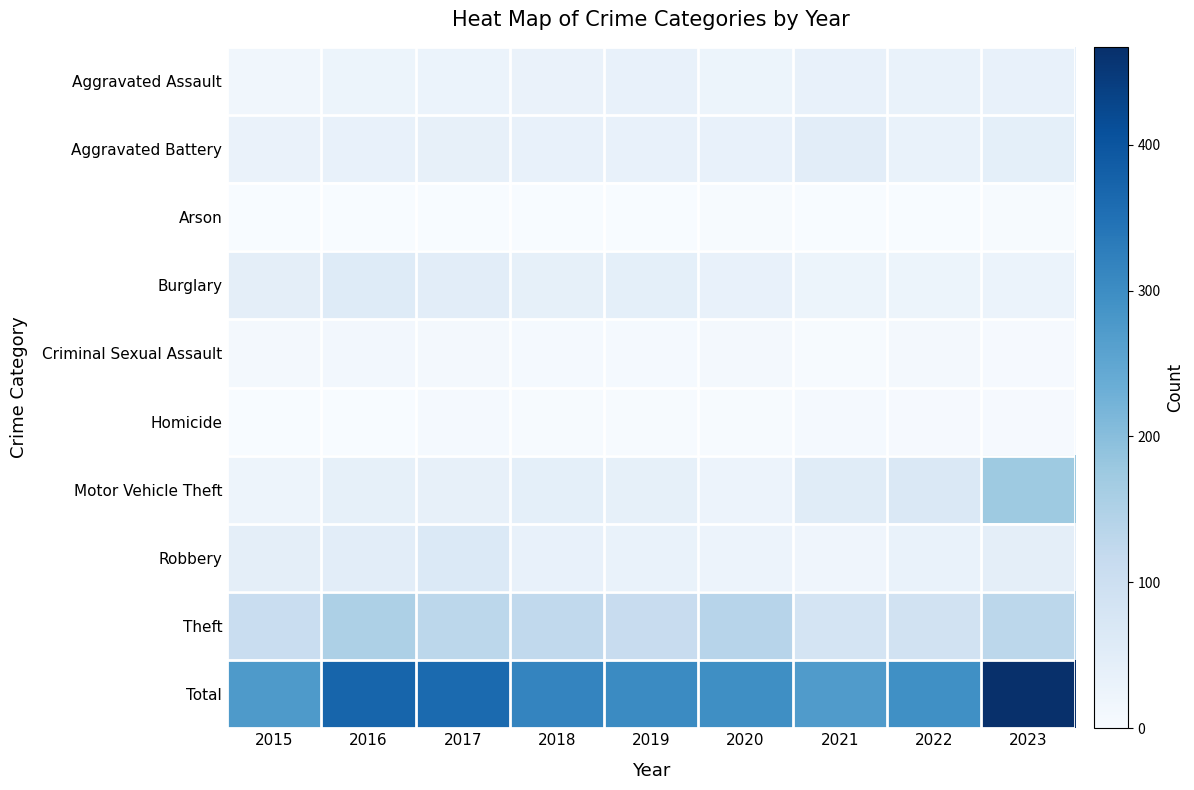

Reading left to right, what are all the values shown in this chart?

Aggravated Assault: 2015=15	2016=25	2017=29	2018=30	2019=33	2020=25	2021=34	2022=32	2023=36
Aggravated Battery: 2015=30	2016=36	2017=37	2018=35	2019=36	2020=33	2021=49	2022=32	2023=43
Arson: 2015=0	2016=1	2017=1	2018=1	2019=1	2020=3	2021=1	2022=1	2023=2
Burglary: 2015=44	2016=58	2017=49	2018=39	2019=43	2020=34	2021=25	2022=24	2023=29
Criminal Sexual Assault: 2015=9	2016=11	2017=8	2018=6	2019=7	2020=8	2021=2	2022=10	2023=4
Homicide: 2015=0	2016=1	2017=6	2018=3	2019=2	2020=3	2021=6	2022=5	2023=4
Motor Vehicle Theft: 2015=23	2016=39	2017=38	2018=42	2019=39	2020=26	2021=53	2022=69	2023=174
Robbery: 2015=45	2016=48	2017=64	2018=34	2019=32	2020=27	2021=19	2022=32	2023=44
Theft: 2015=109	2016=153	2017=130	2018=124	2019=110	2020=138	2021=82	2022=89	2023=131
Total: 2015=275	2016=372	2017=362	2018=314	2019=303	2020=297	2021=271	2022=294	2023=467